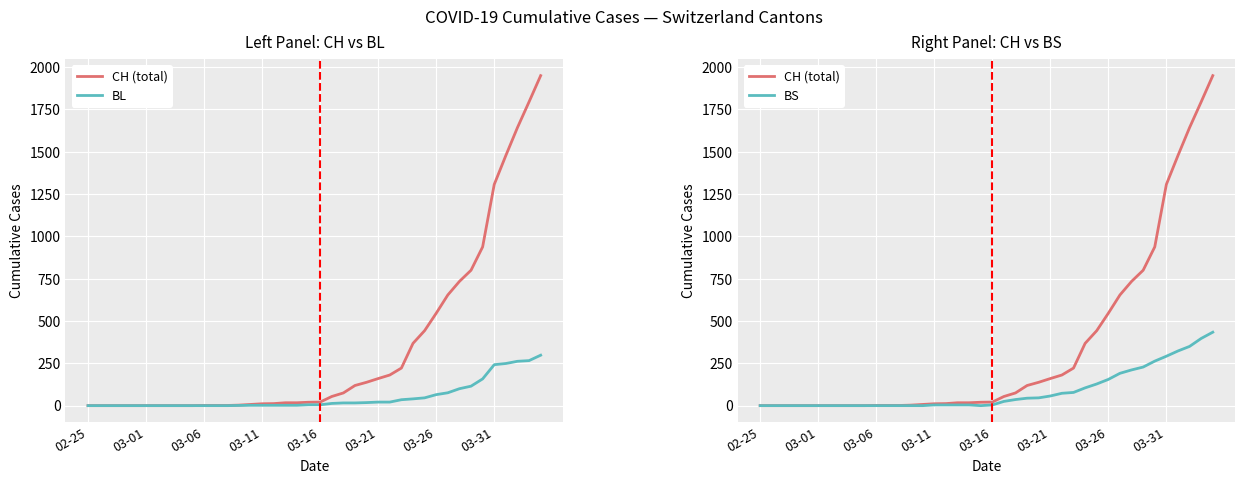

Which series has the widest spread of values?

CH (total)